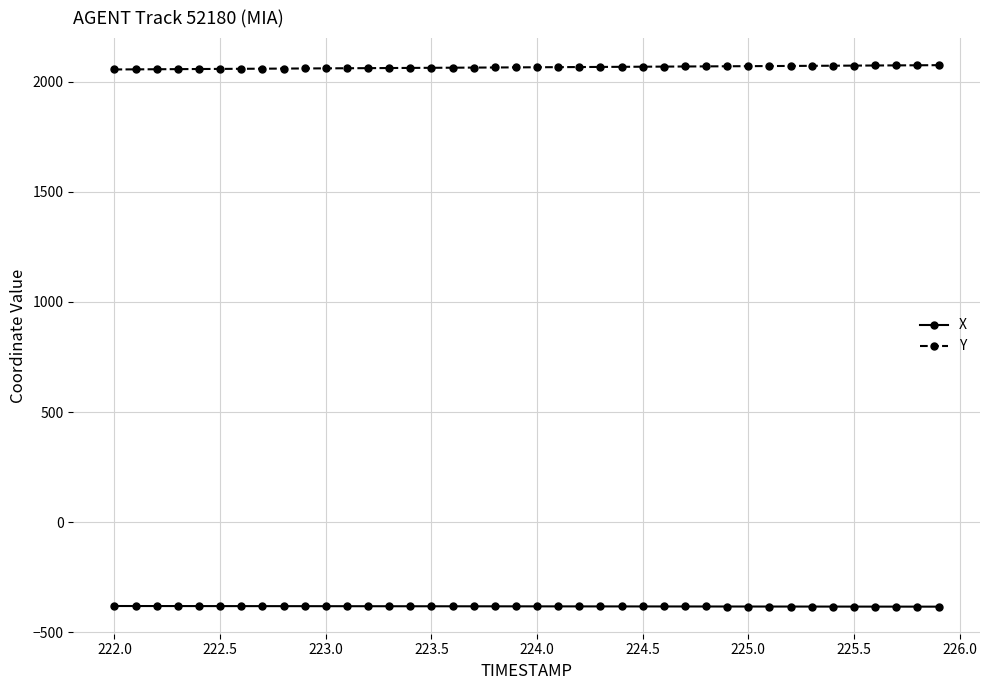

Does the chart have visible grid lines?

Yes